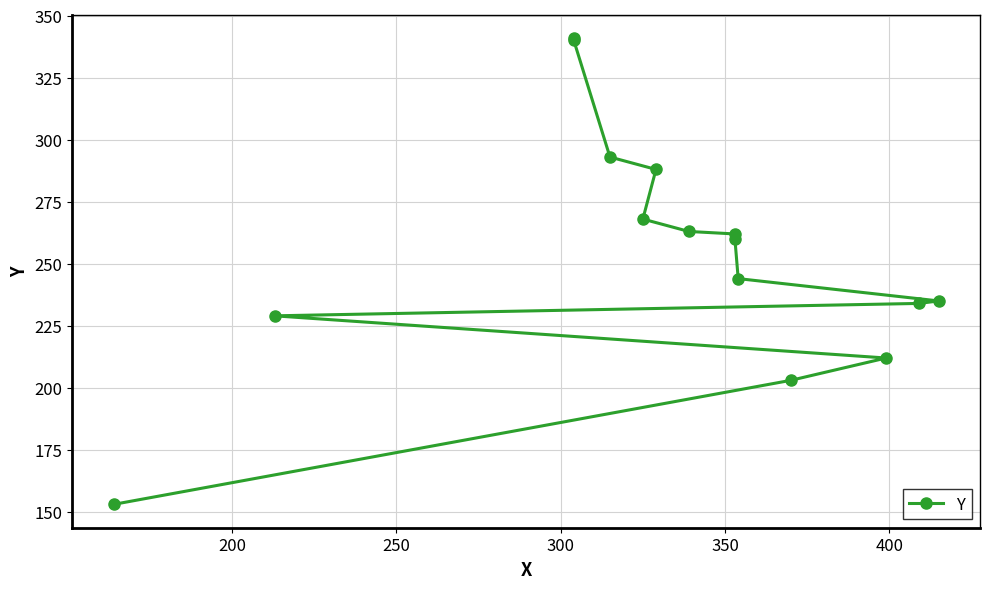

What is the minimum value shown in the chart?

153